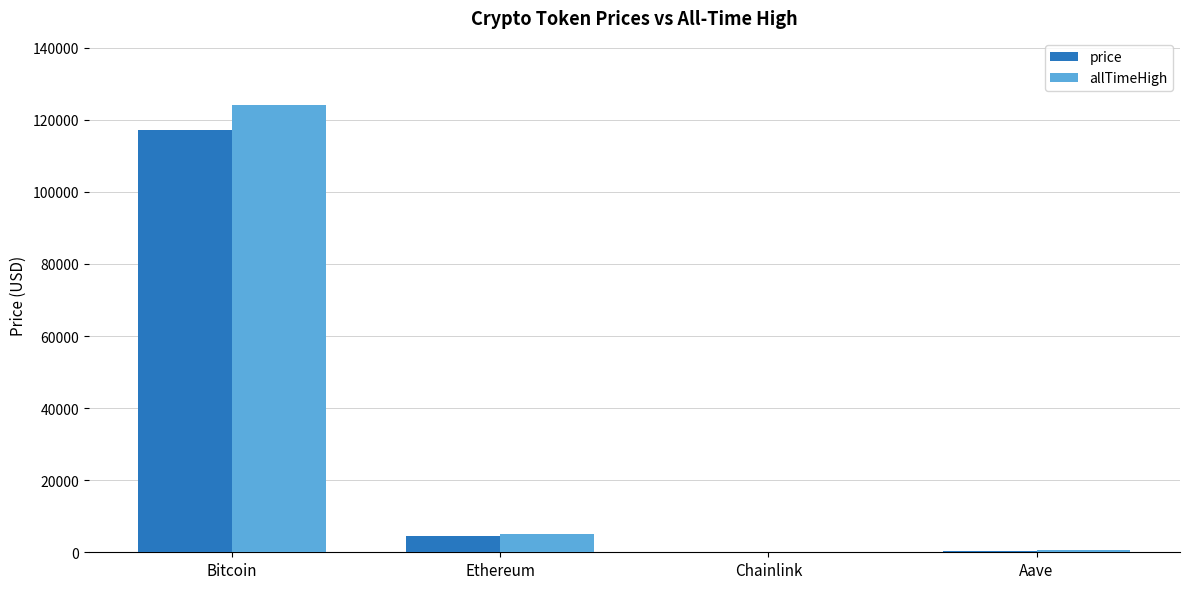

How many groups of bars are there?

4